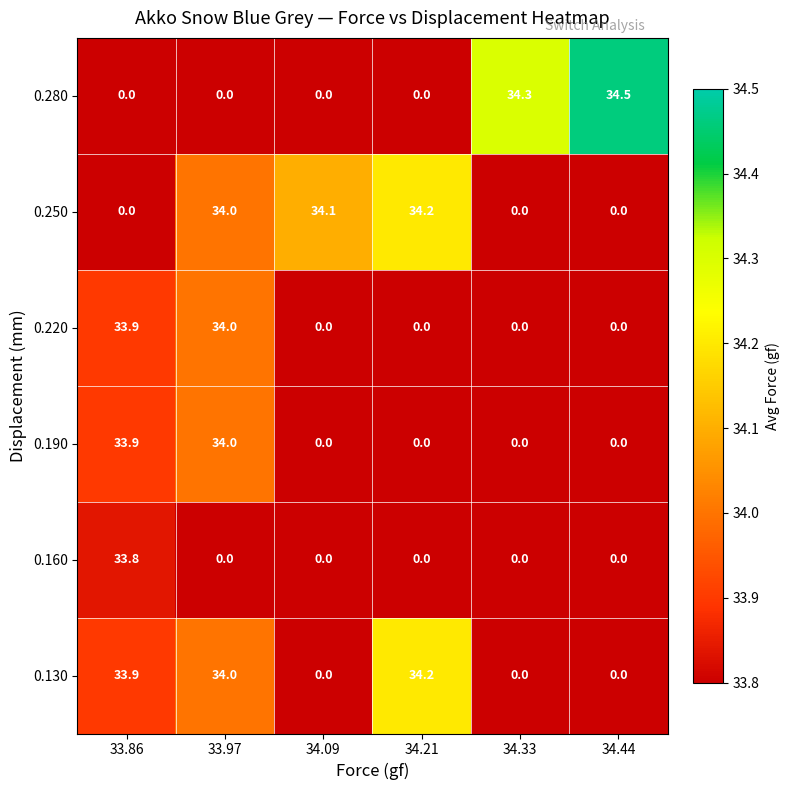

At how many categories does at least one series exceed 27?

6